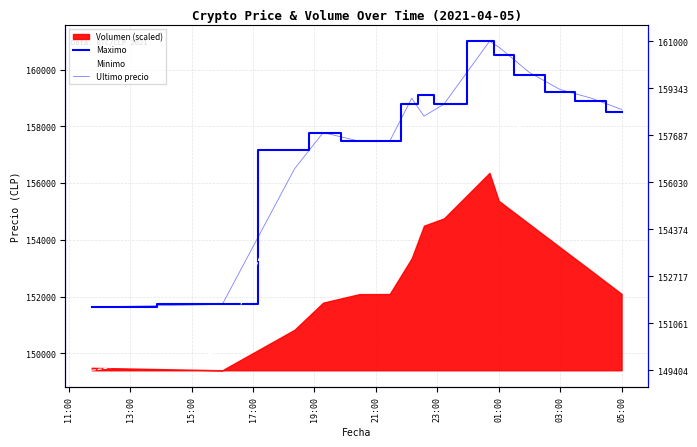

Rank the series at 13:00 from lowest to highest value.

Minimo, Maximo, Ultimo precio